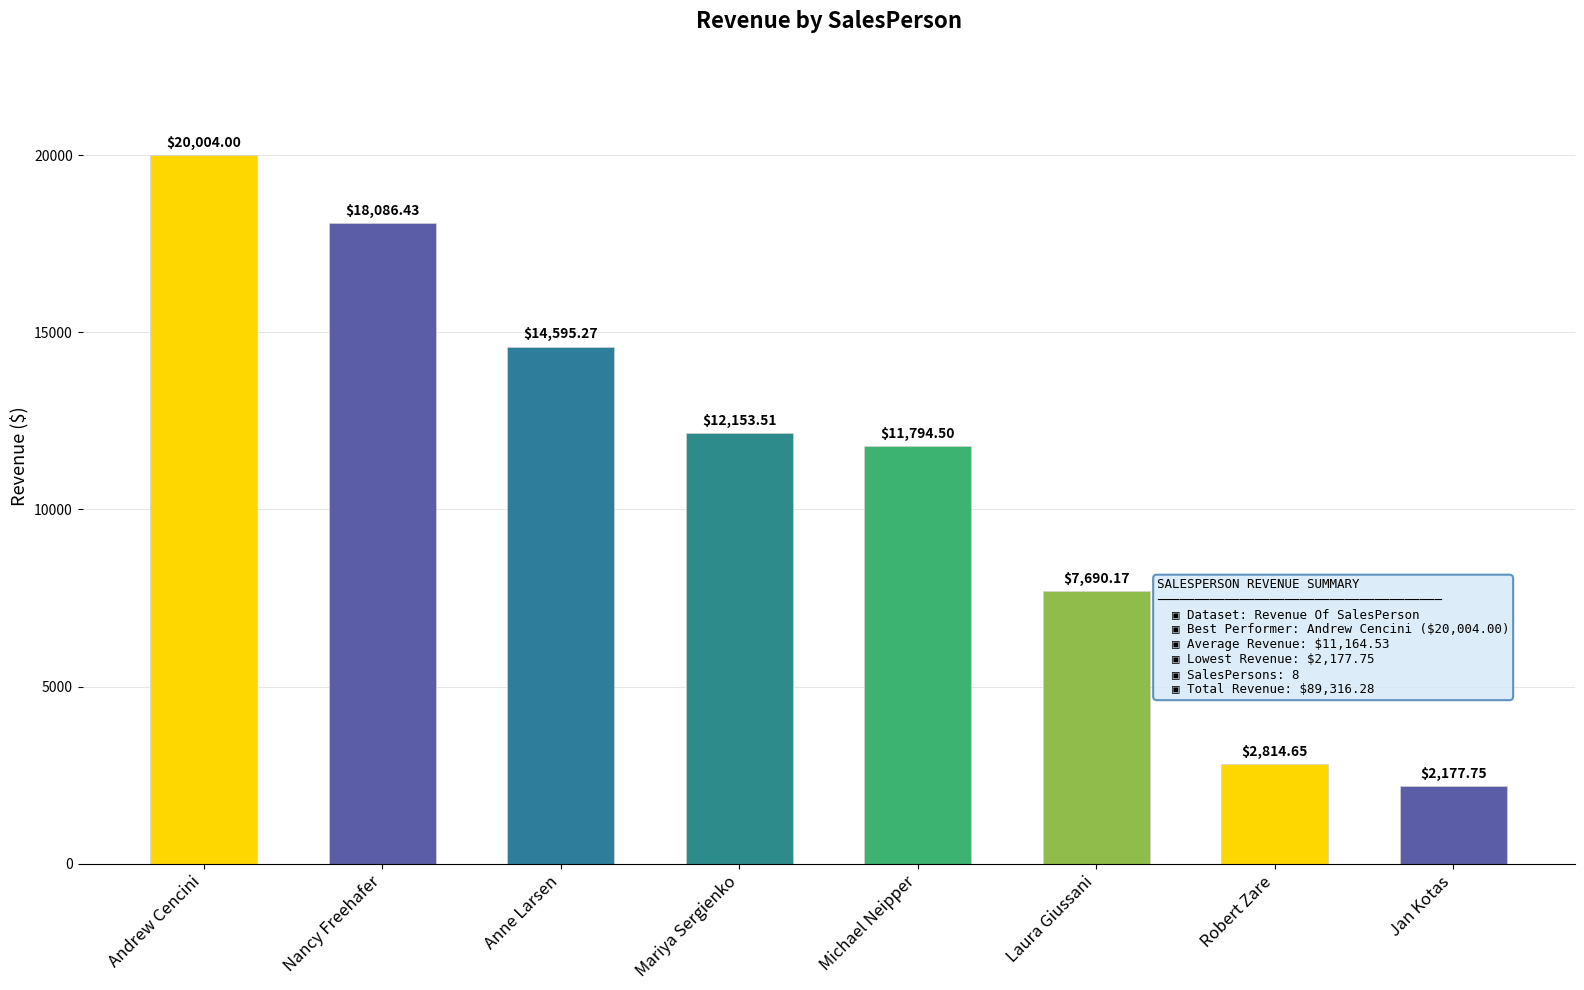

What is the sum of the values at Nancy Freehafer and Michael Neipper?

29880.9